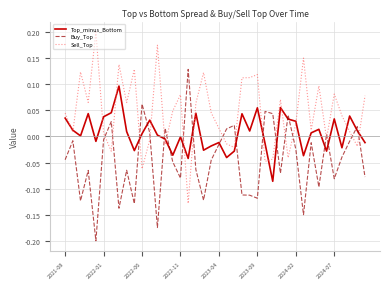

List the series in order of their peak value, highest first.

Sell_Top, Buy_Top, Top_minus_Bottom